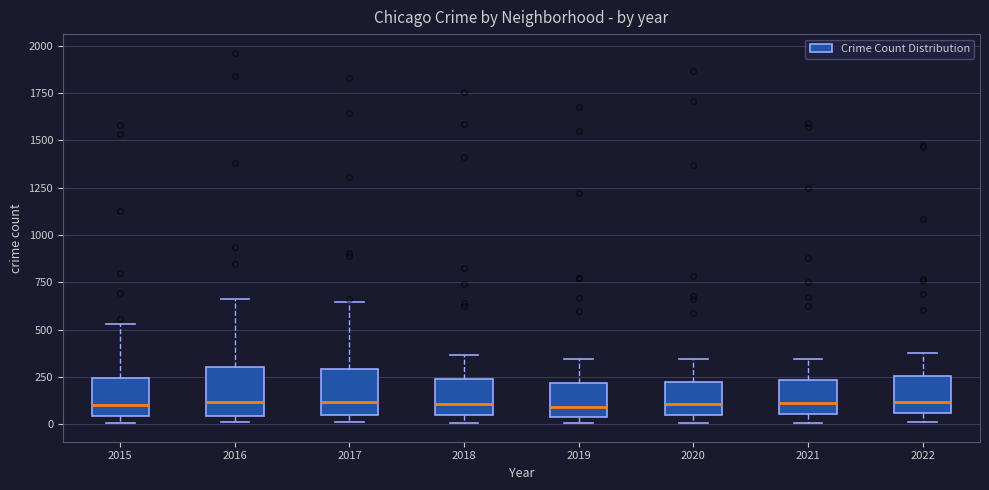

Reading left to right, read every box against the y-axis: the position of its median line, the range the box covers, and the ends of its whiskers. The values are not printed on the chart, so give them approximately, as read against the axis.

2015: median 100, box 50 to 250, whiskers 0 to 550
2016: median 100, box 50 to 300, whiskers 0 to 650
2017: median 100, box 50 to 300, whiskers 0 to 650
2018: median 100, box 50 to 250, whiskers 0 to 350
2019: median 100, box 50 to 200, whiskers 0 to 350
2020: median 100, box 50 to 250, whiskers 0 to 350
2021: median 100, box 50 to 250, whiskers 0 to 350
2022: median 100, box 50 to 250, whiskers 0 to 350